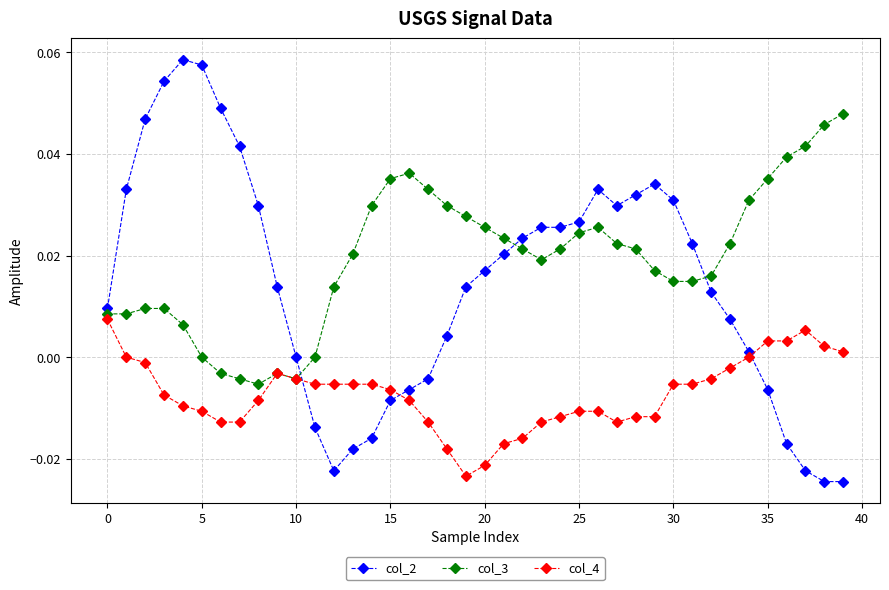

What are all the series names shown in the legend?

col_2, col_3, col_4